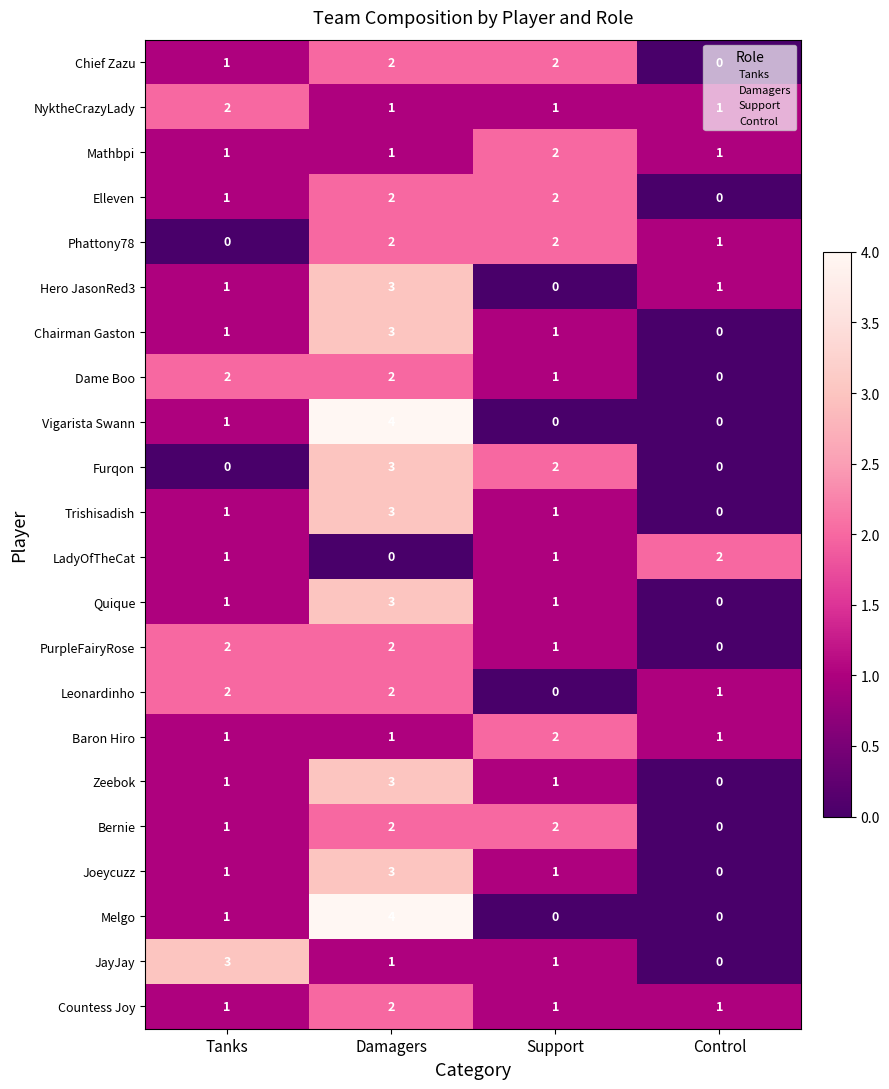

How many NyktheCrazyLady values are between 1 and 2?

4